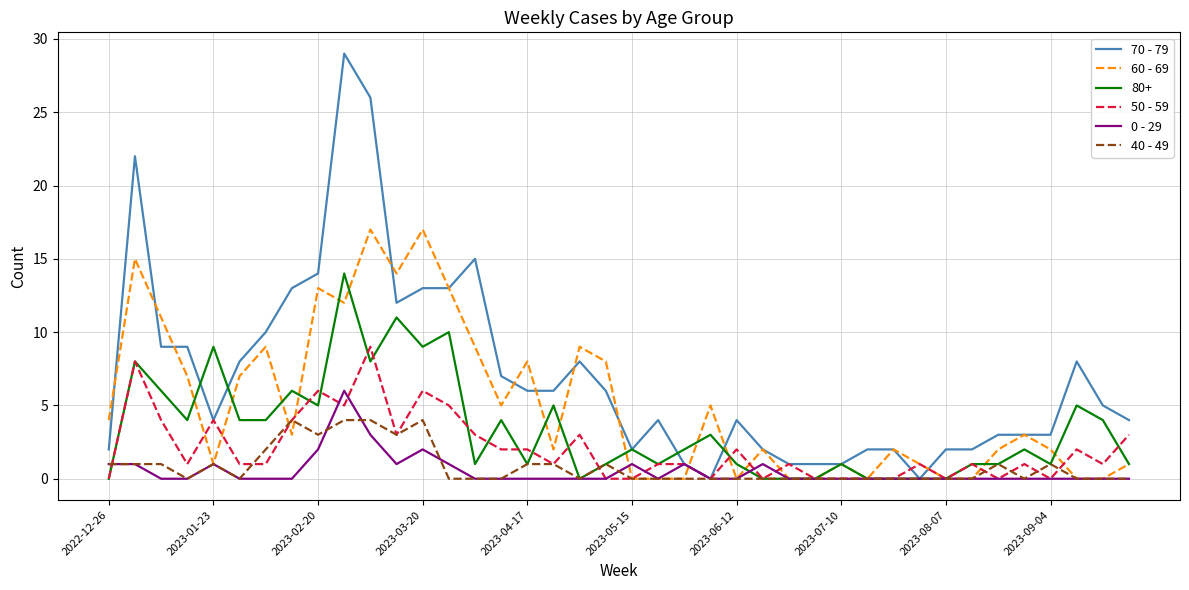

What is the maximum value for 50 - 59?

9